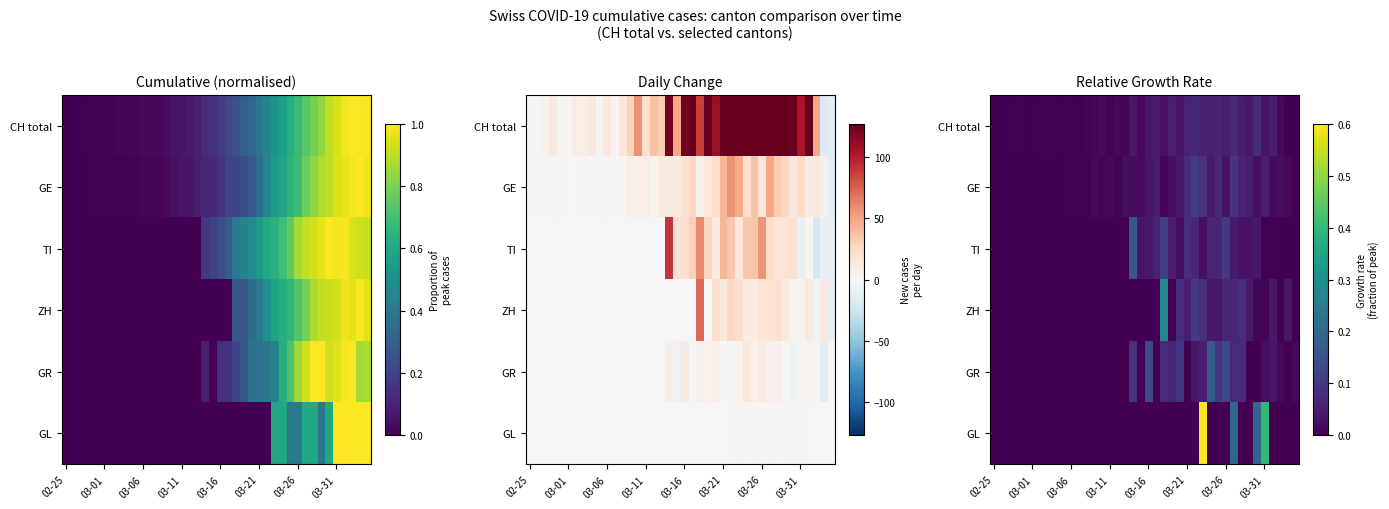

How many categories are shown in the chart?

40